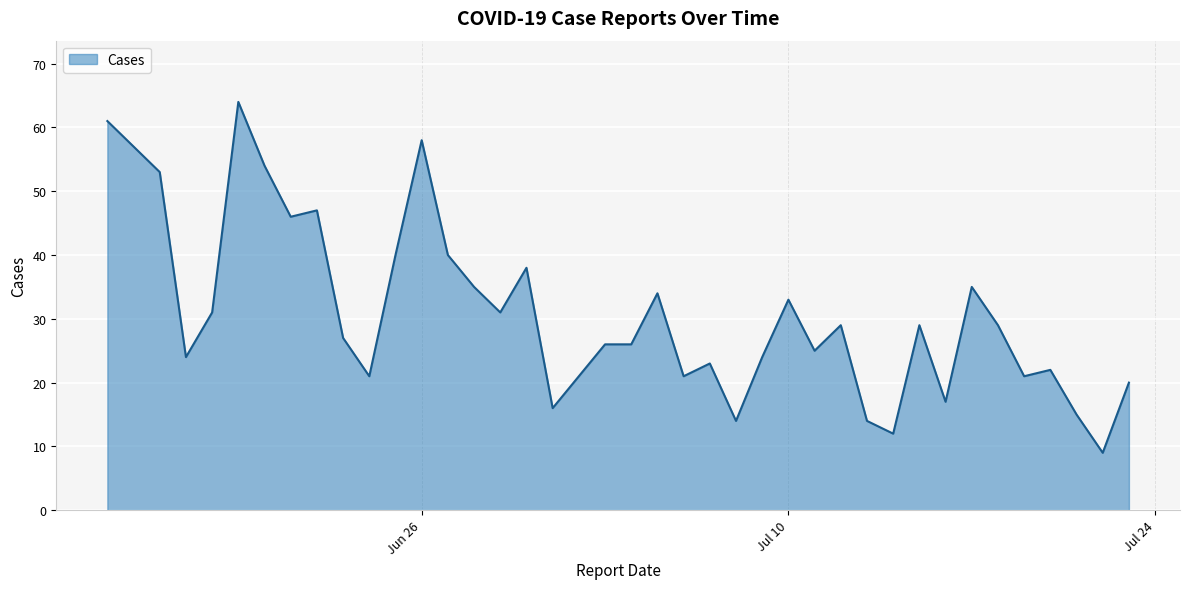

What is the minimum value shown in the chart?

9